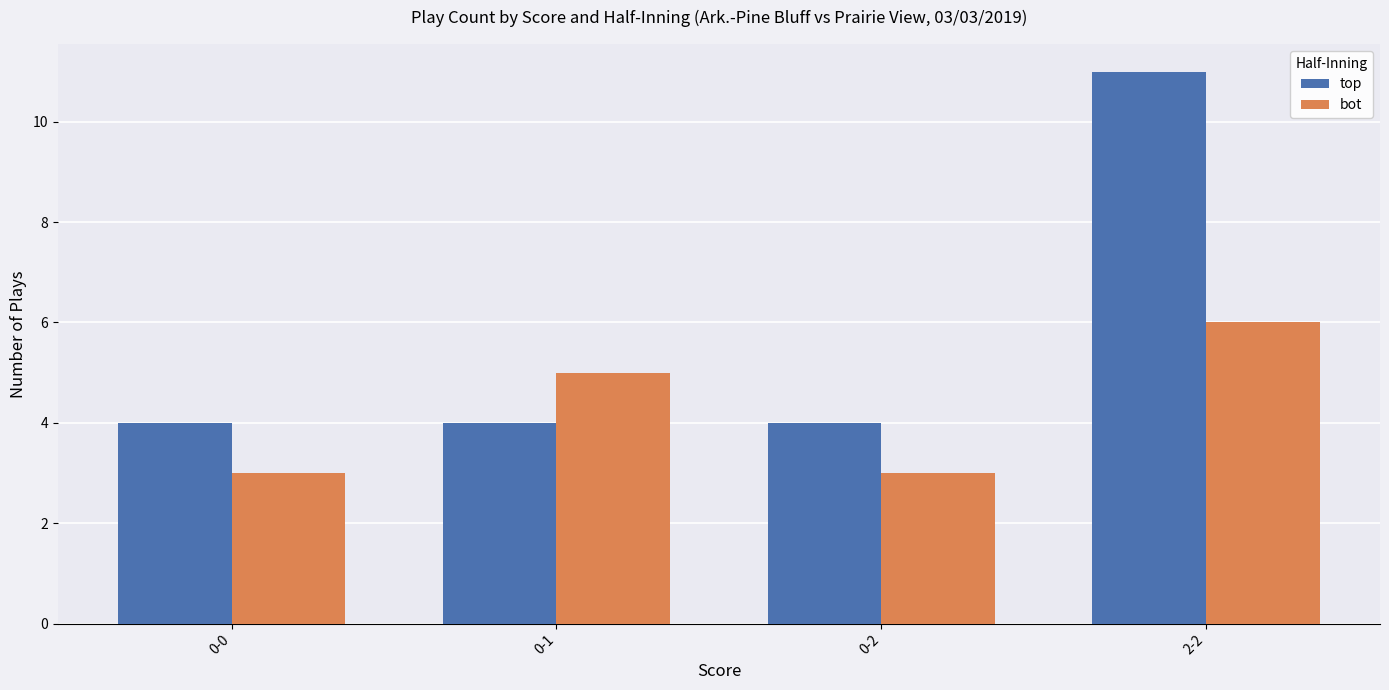

What is the sum of the bot values at 0-1 and 0-2?

8